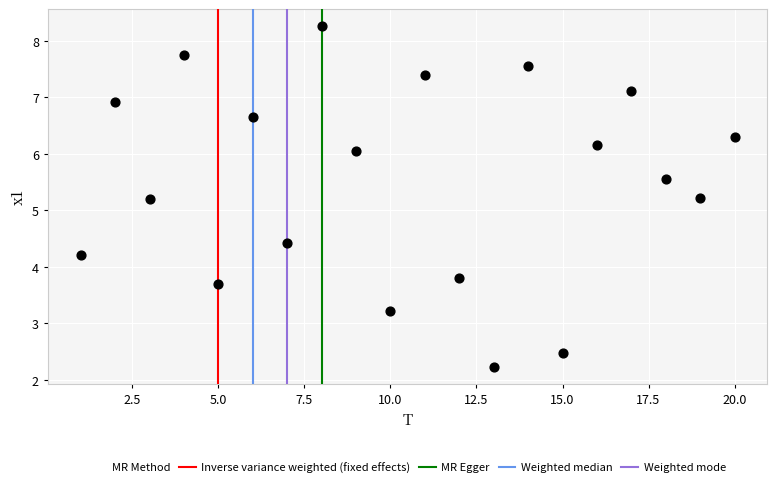

What is the range of Y values (max minus min)?

6.0